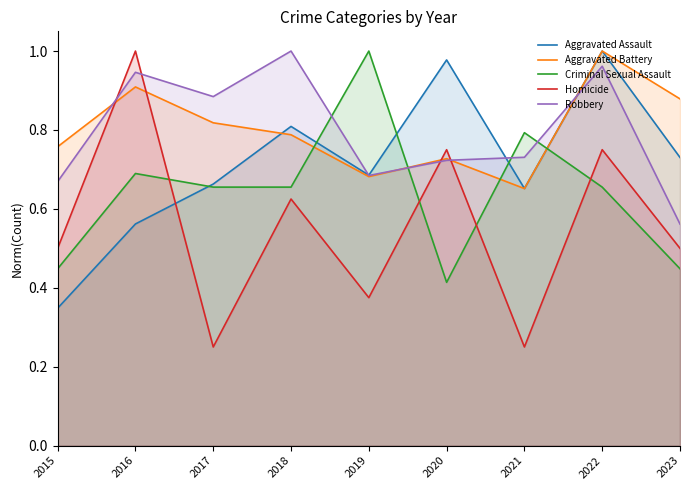

Which label corresponds to the smallest value in the chart?

2017